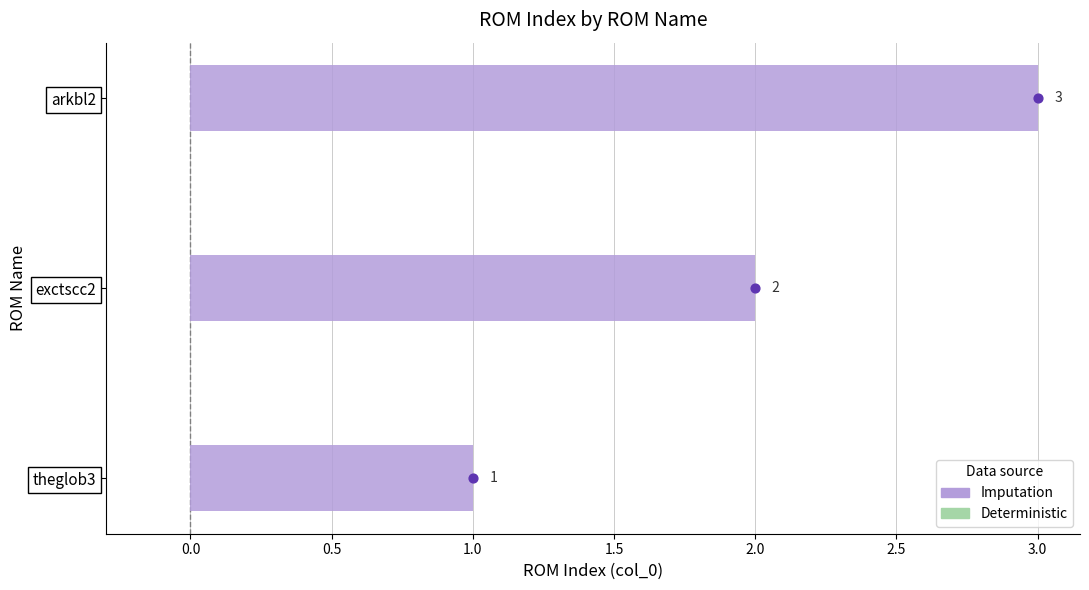

At how many categories does at least one series exceed 1?

2